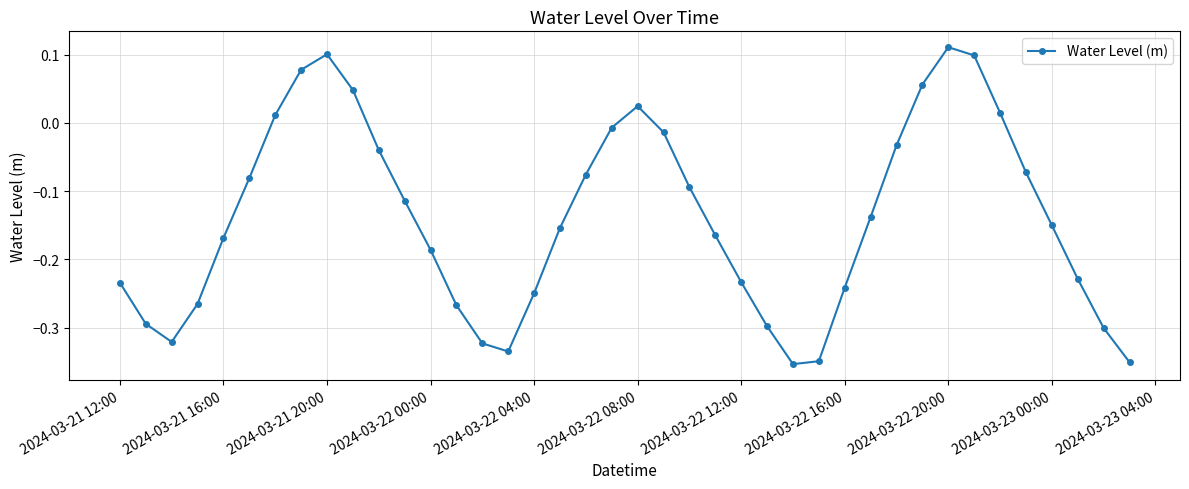

What is the difference between the maximum and minimum values?

0.5